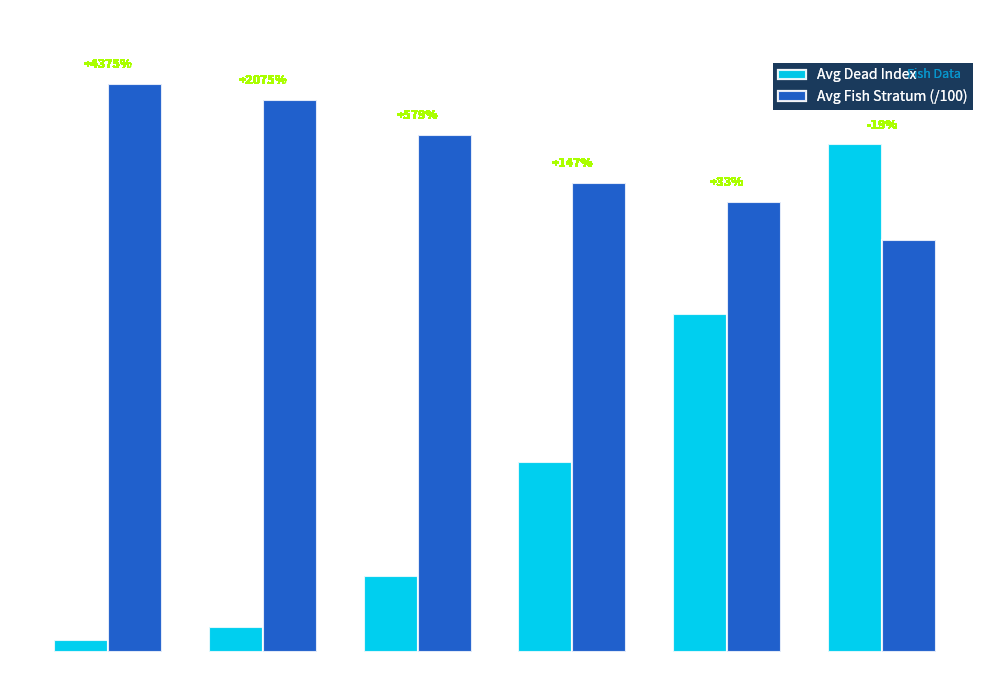

What is the label of the 6th bar from the right?

Size 2.0